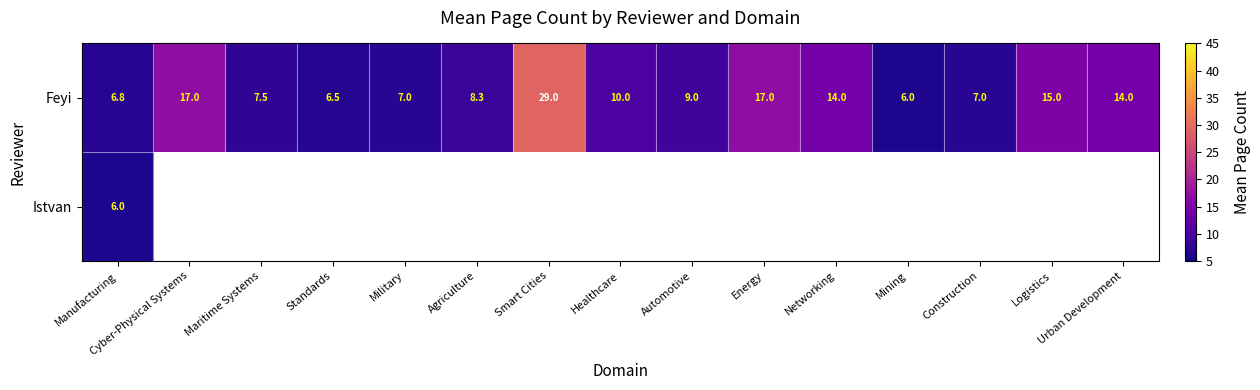

What is the approximate value of Feyi at Healthcare?

10.0